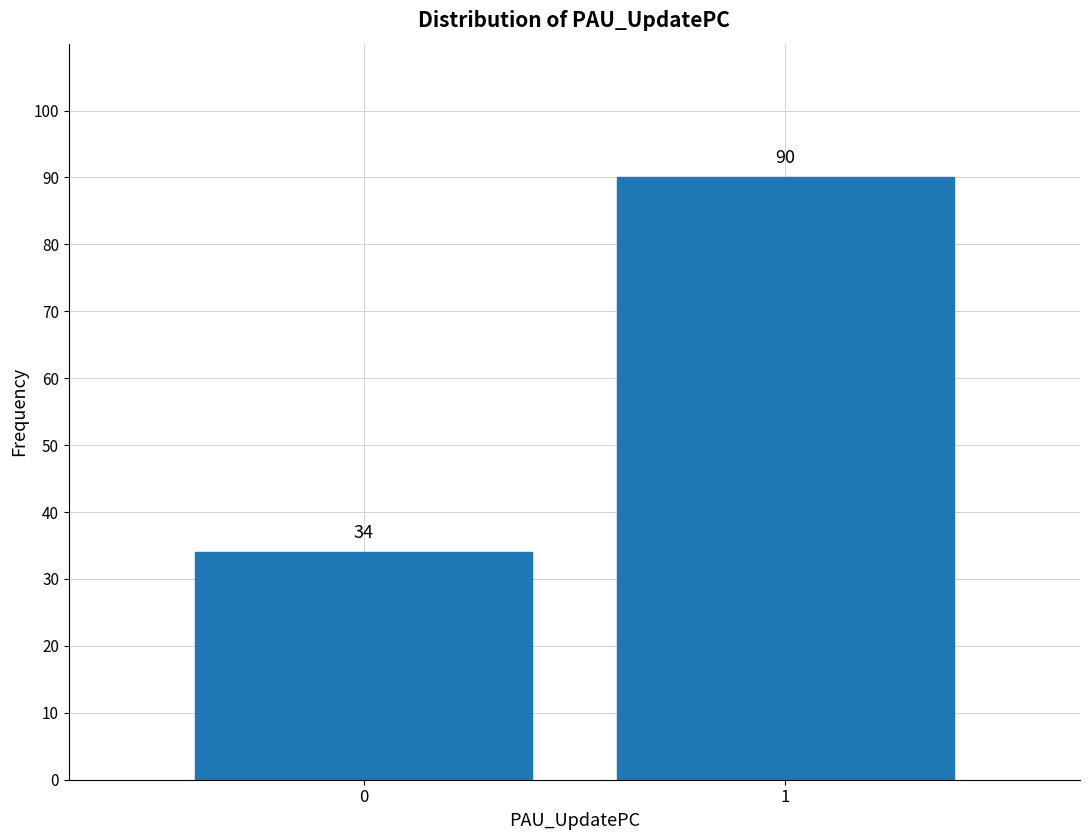

Reading left to right, list all the values displayed in this chart.

34	90